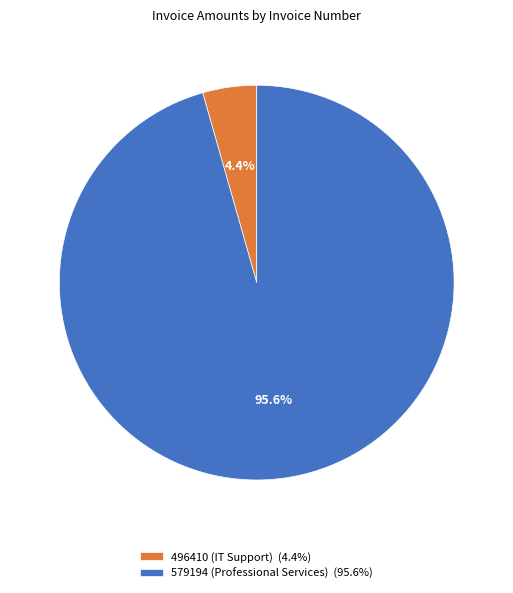

Do 496410 (IT Support) and 579194 (Professional Services) together represent more than half of the pie?

Yes